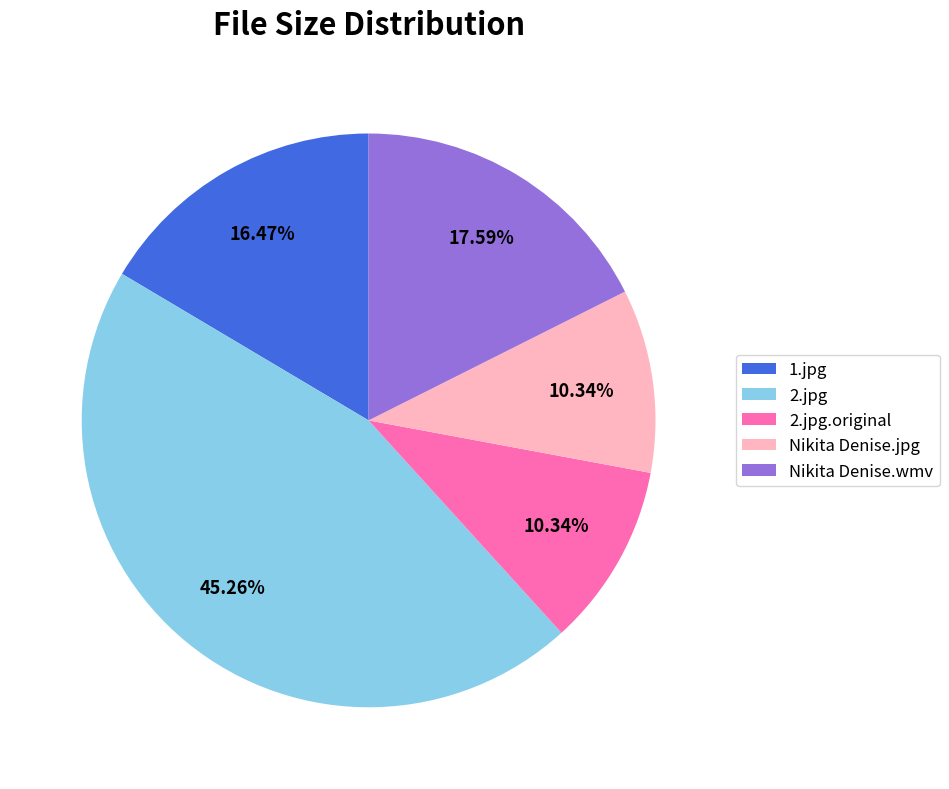

Count the number of slices in the pie.

5